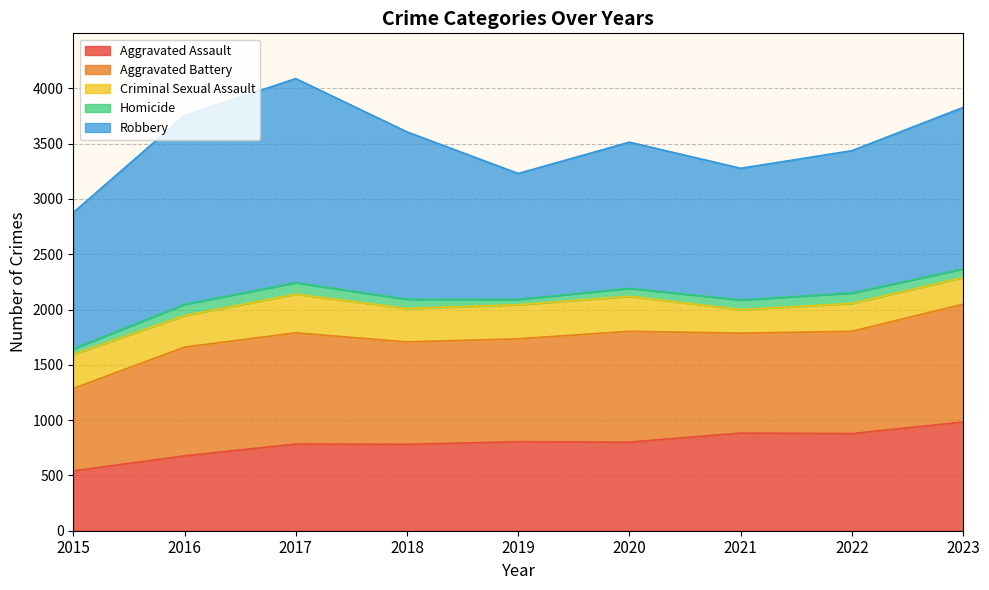

What is the difference between the maximum and second lowest values in the Homicide series?

53